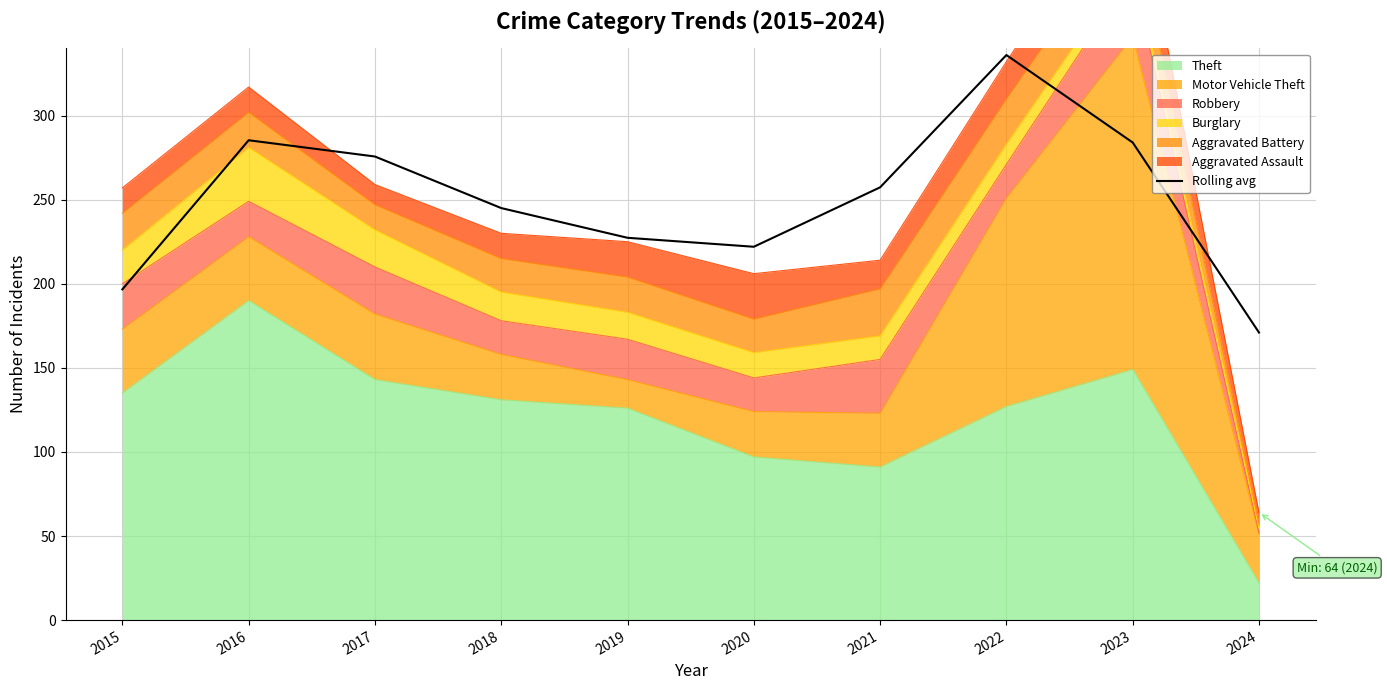

How many data points are less than 257?

5